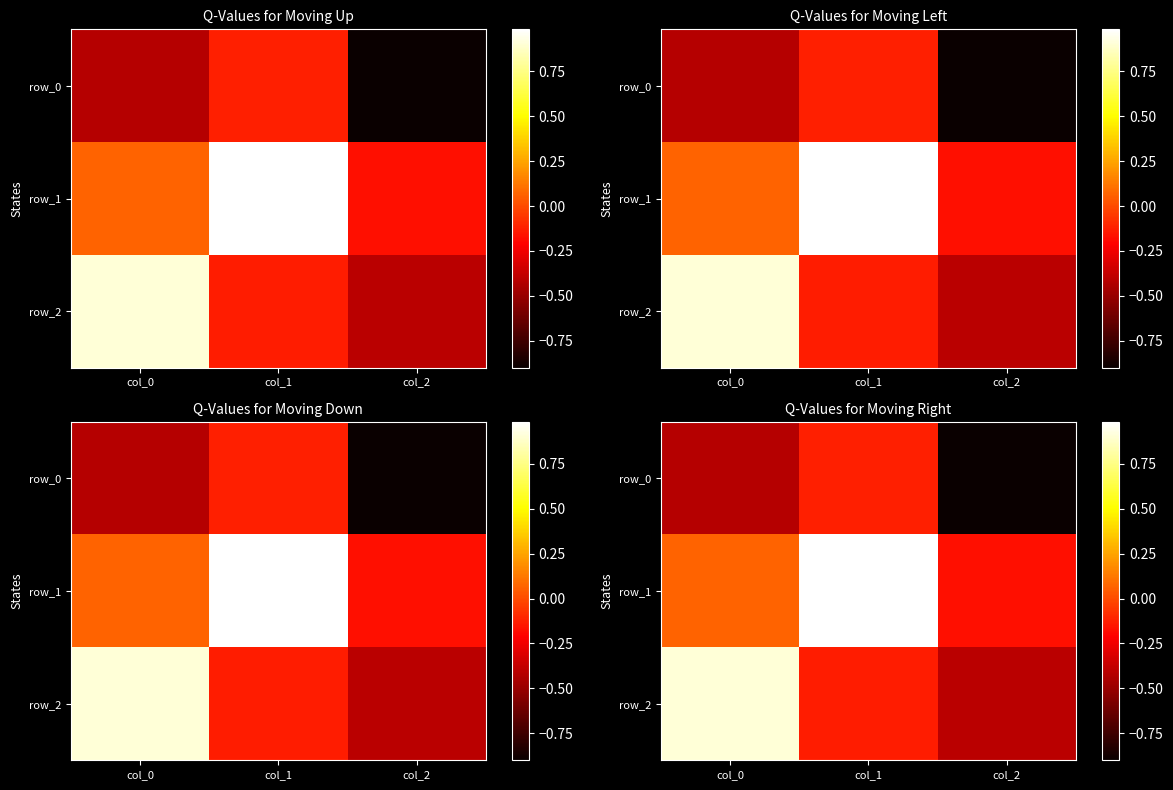

The row_0 series shows -0.0 at col_1. True or false?

False